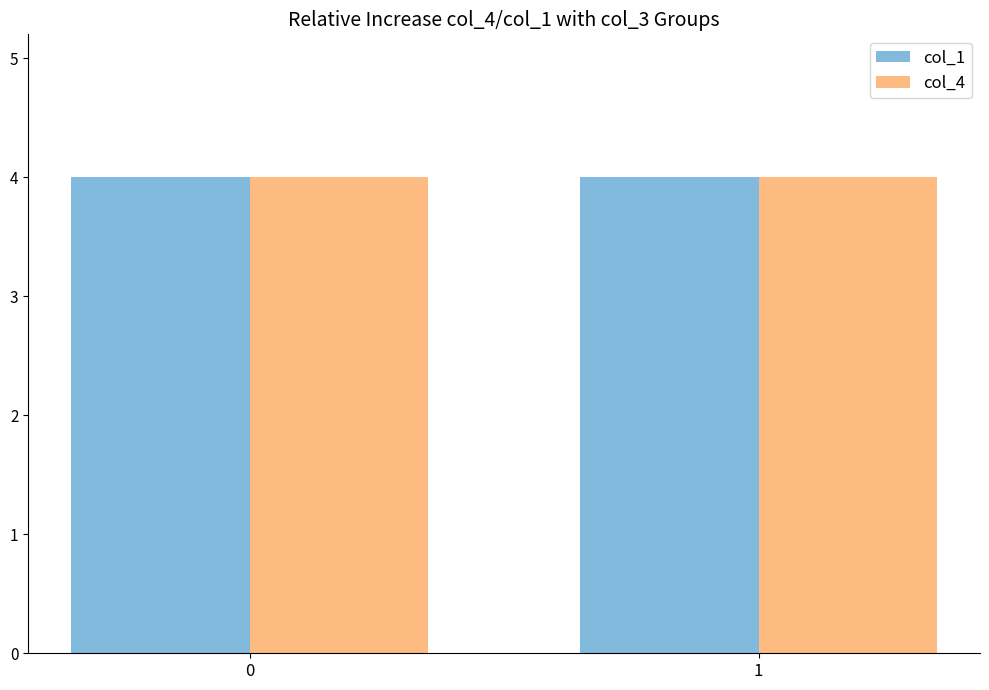

Which series has the largest range (max minus min)?

col_4